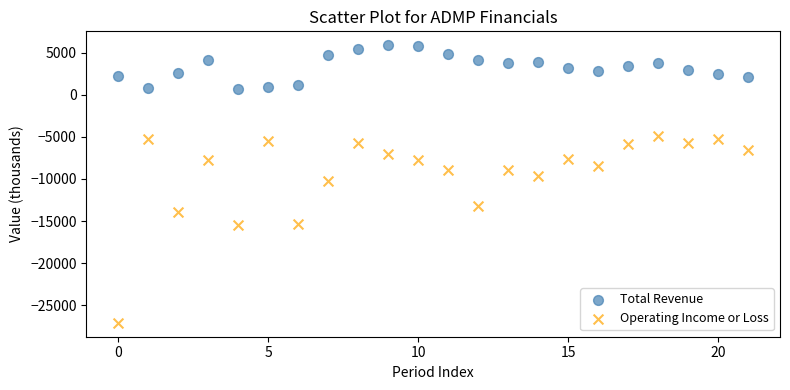

Which series has the widest spread of Y values?

Operating Income or Loss